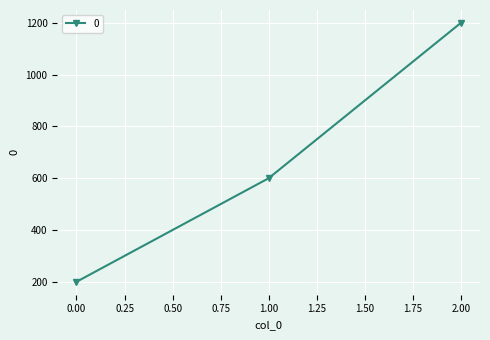

What is the difference between the values at 1.00 and 2.00?

600